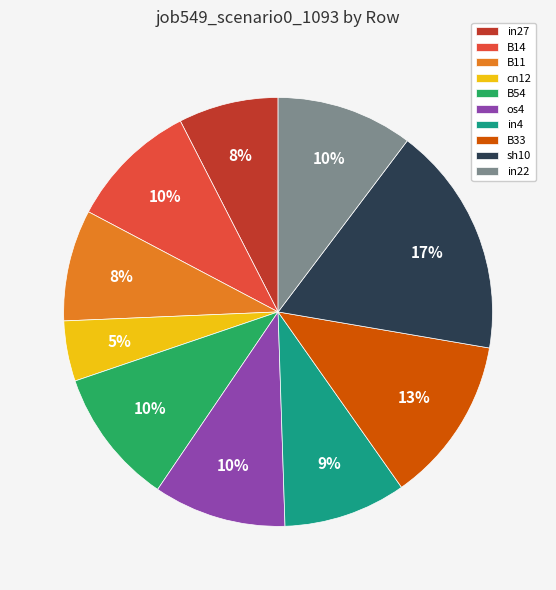

To the nearest percent, what is the difference between the in4 and B54 slice percentages?

1%